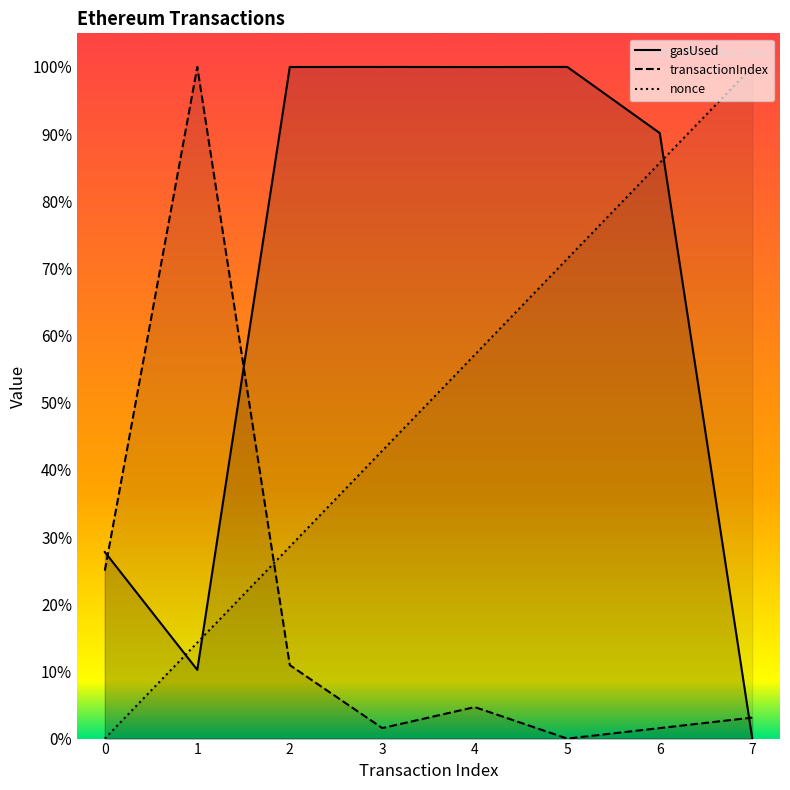

What is the difference between the highest and lowest values at 2?

0.9